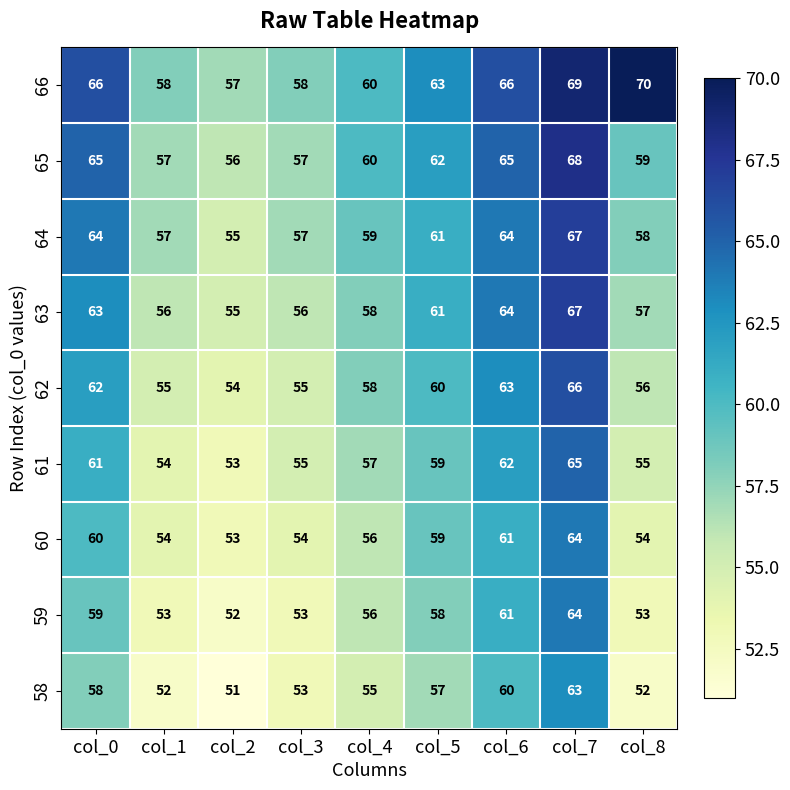

Which category has the highest value across all series?

col_8